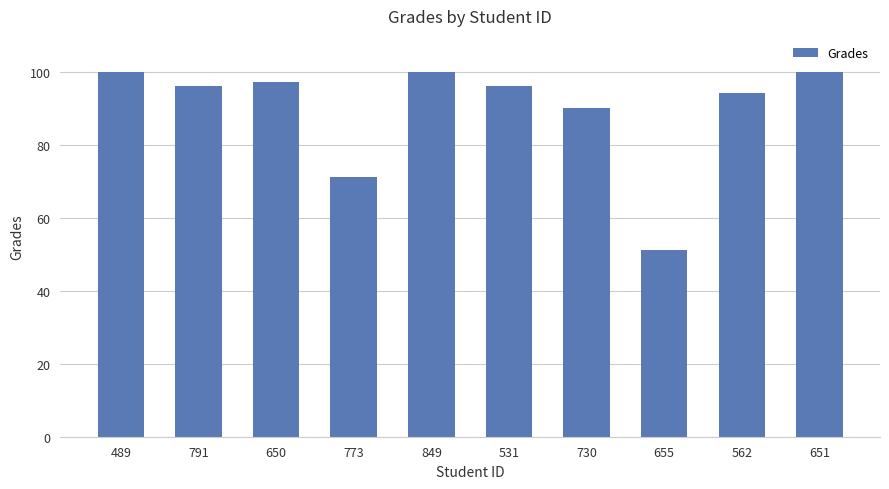

What is the approximate value at 650?

97.4